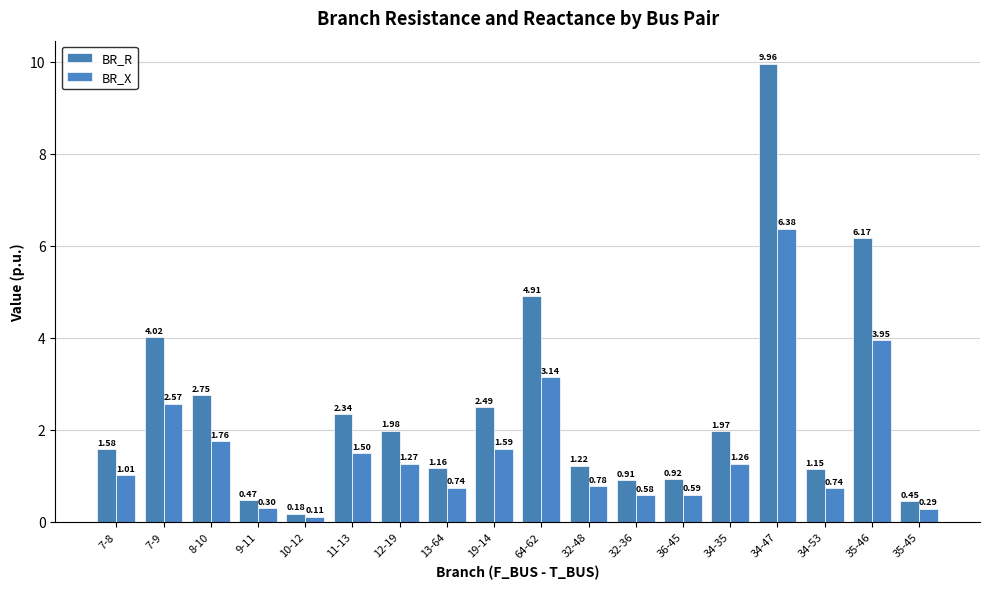

Which series has the widest spread of values?

BR_R